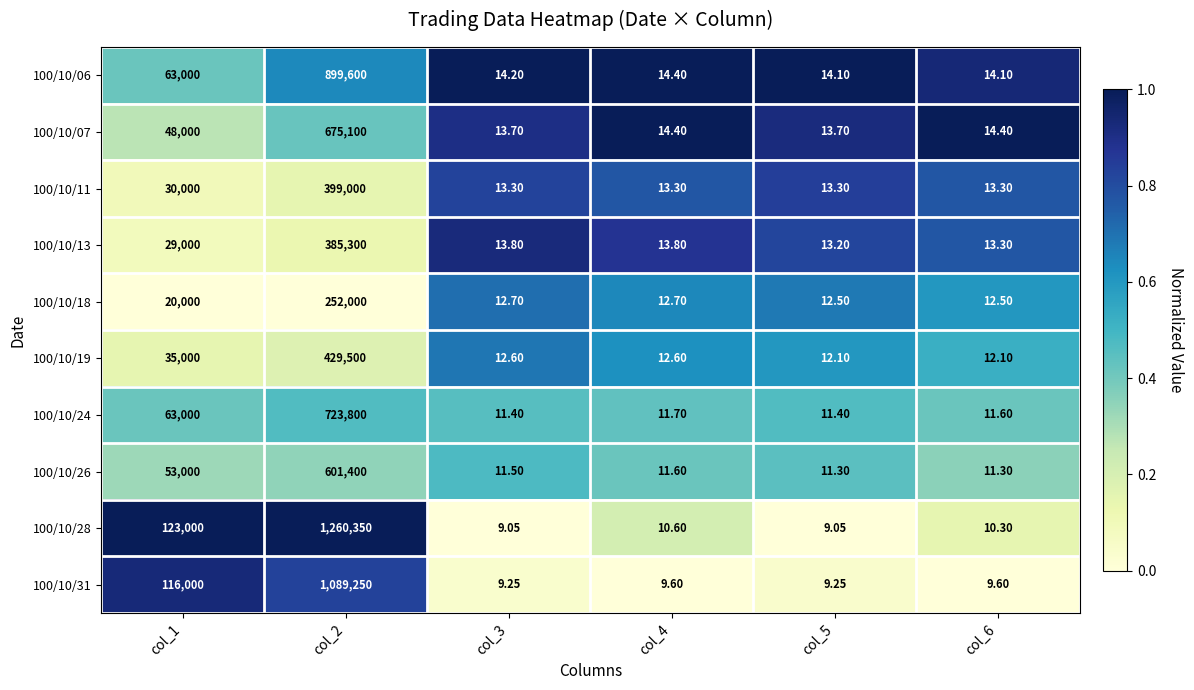

Is the value of 100/10/11 at col_4 greater than the value of 100/10/13 at col_2?

No